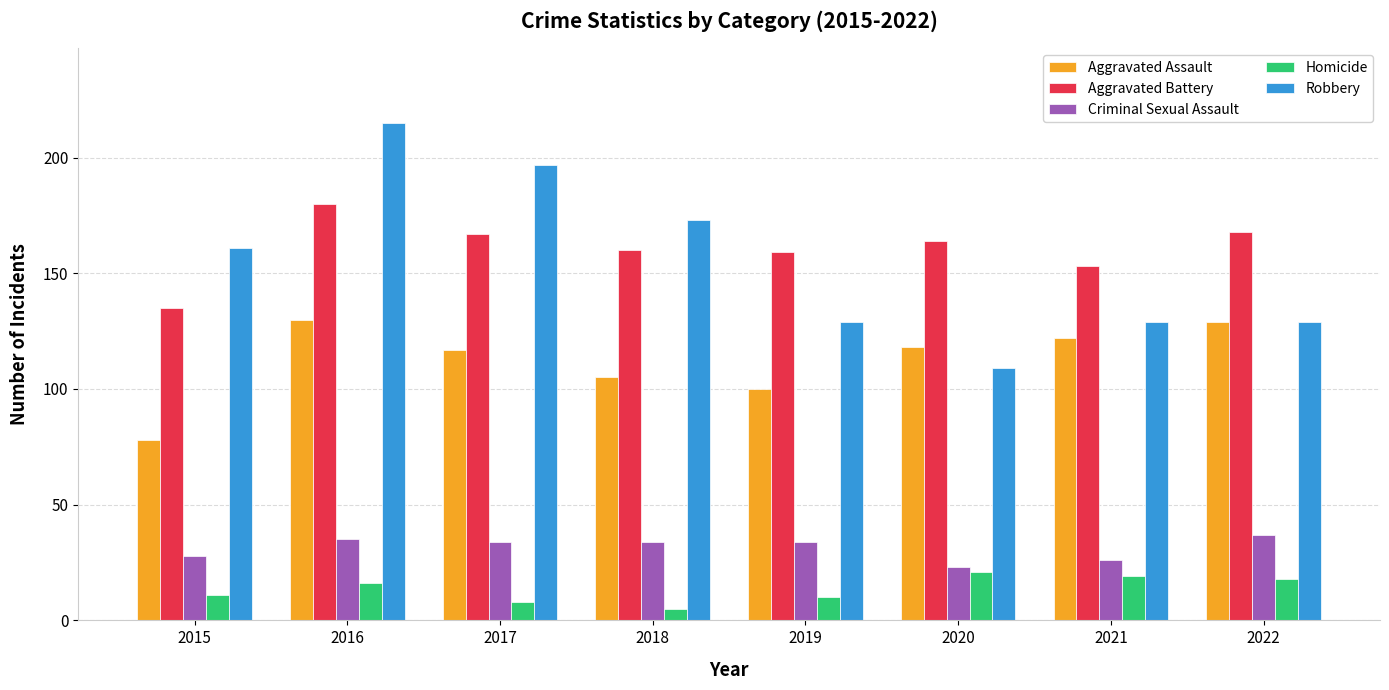

What value does the Robbery series have at 2019?

129